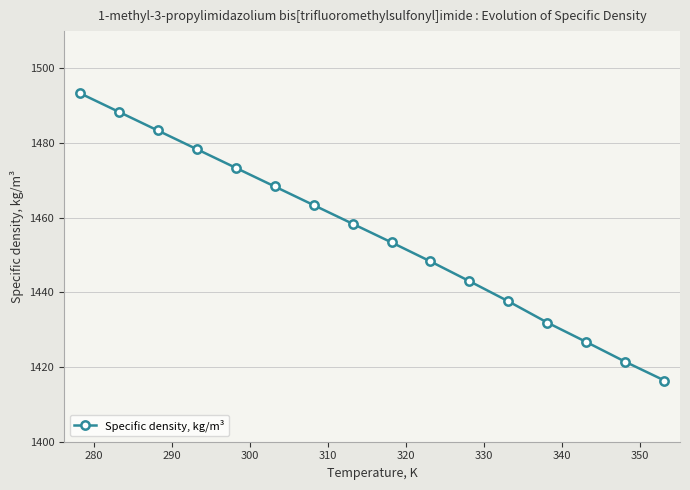

What is the value of the 10th point from the left?

1448.3